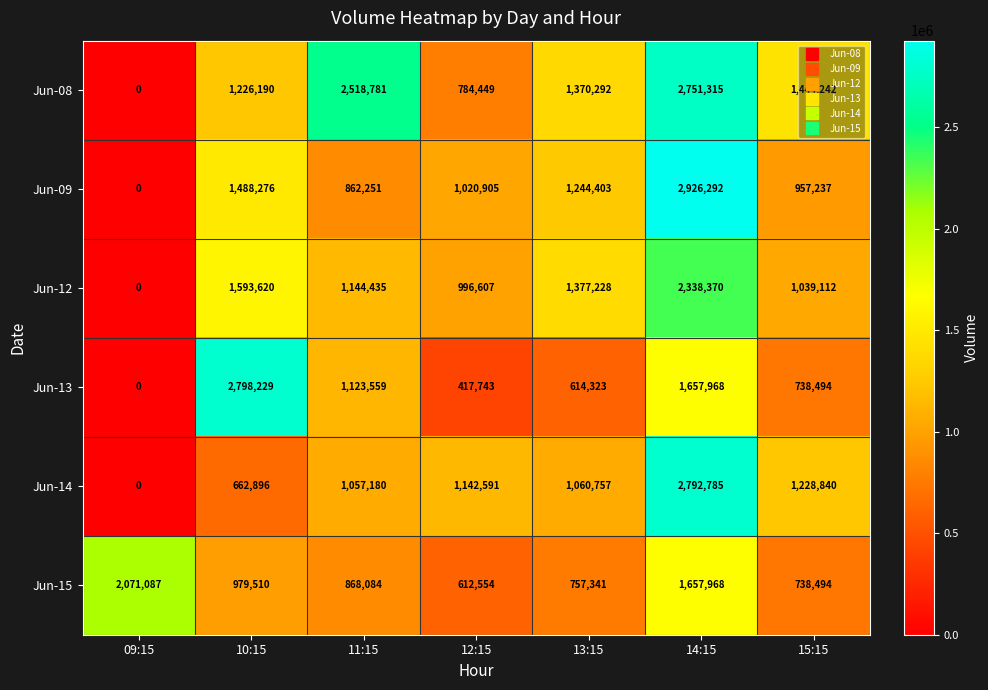

At which label does Jun-08 first exceed 1370292?

11:15